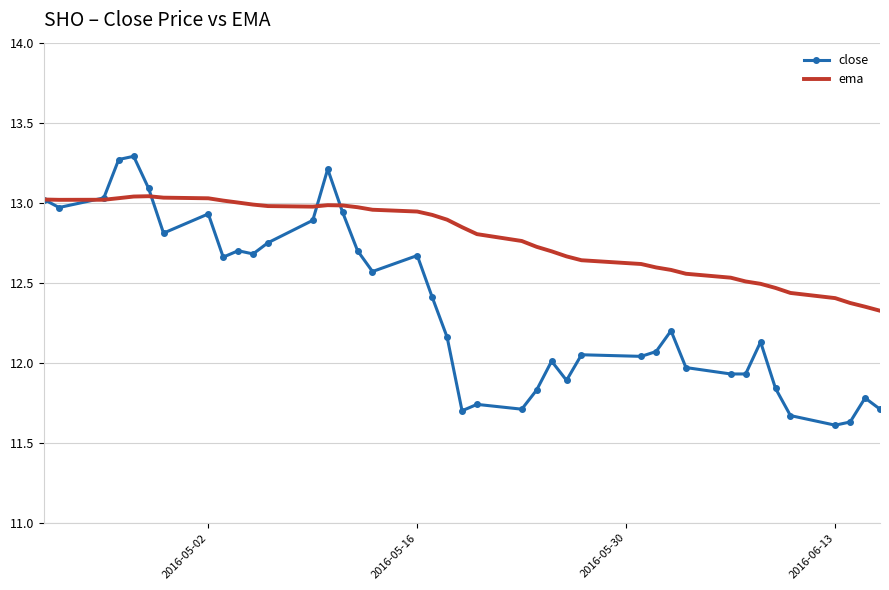

List the series in order of their peak value, lowest first.

ema, close